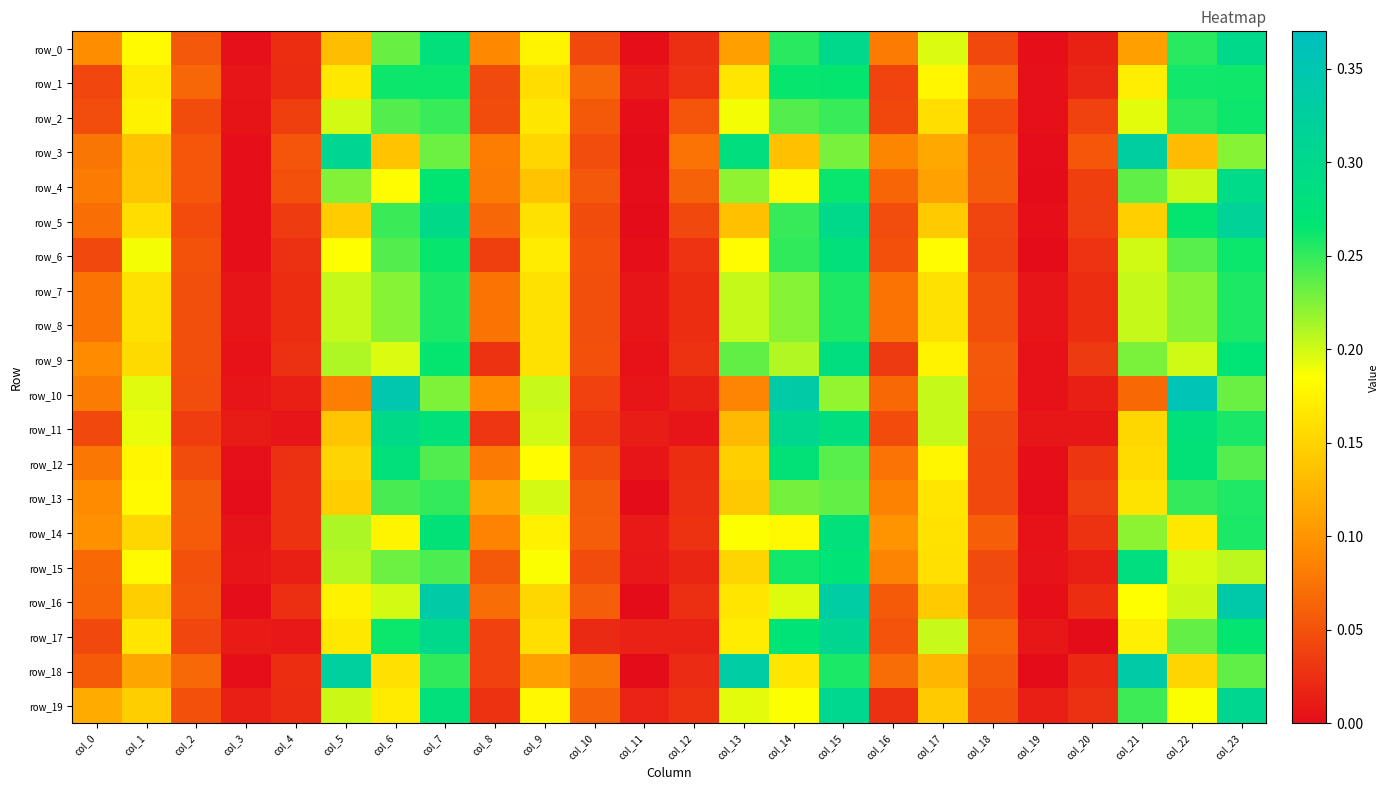

What is the spread (max minus min) of values at col_7?

0.1